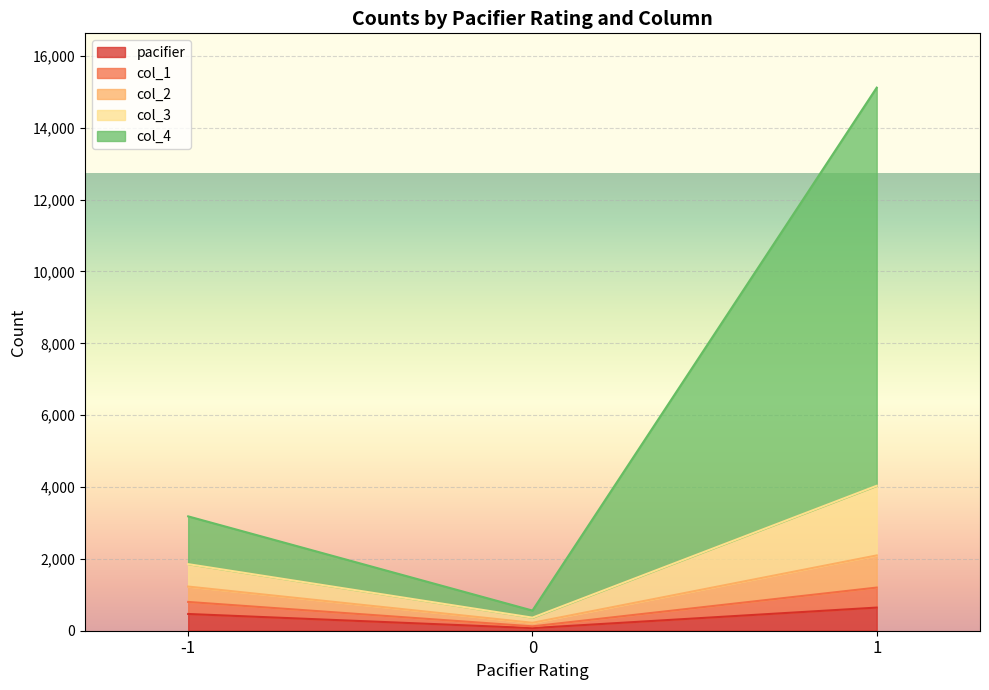

Reading left to right, list the values for the pacifier series.

-1=466	0=73	1=644